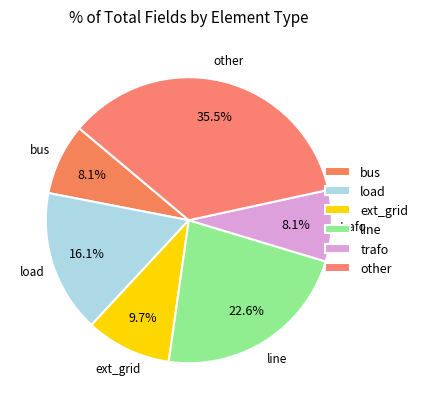

How many segments does this pie chart have?

6